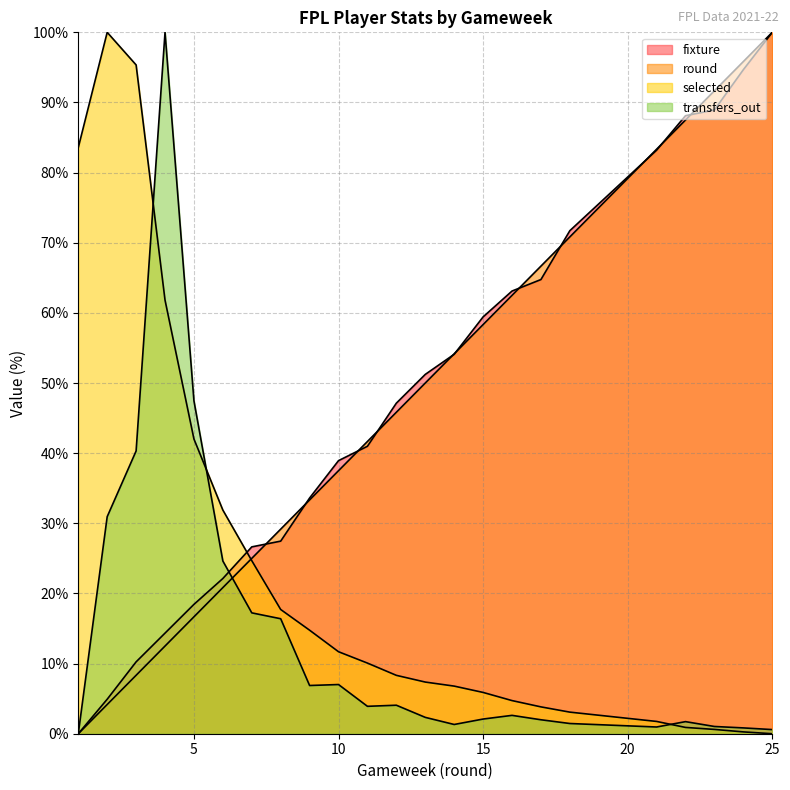

List the series in order of their peak value, highest first.

fixture, round, selected, transfers_out